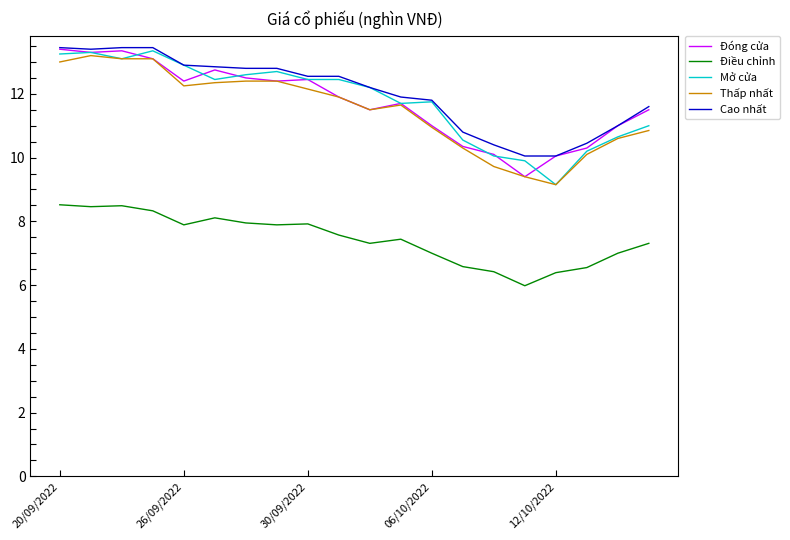

What is the lowest value of the Mở cửa series?

9.2